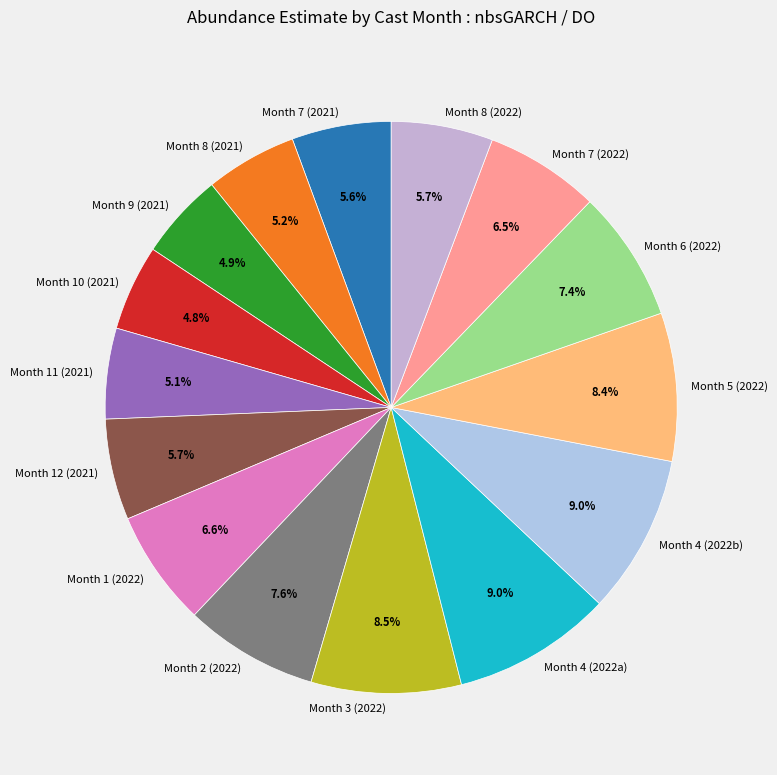

Do Month 12 (2021) and Month 7 (2021) together represent more than half of the pie?

No